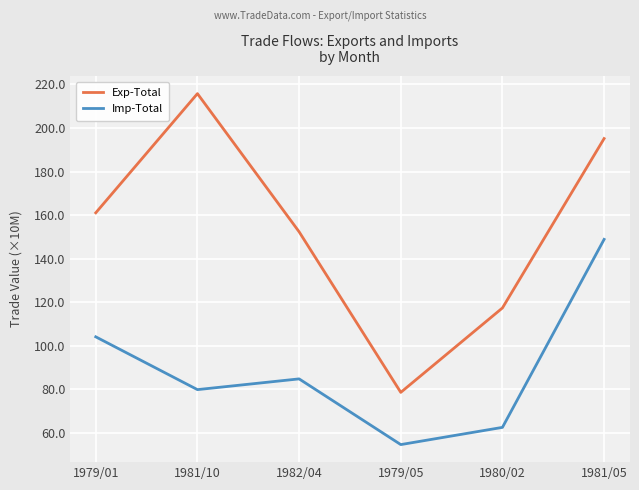

True or false: Imp-Total and Exp-Total intersect in this chart.

False